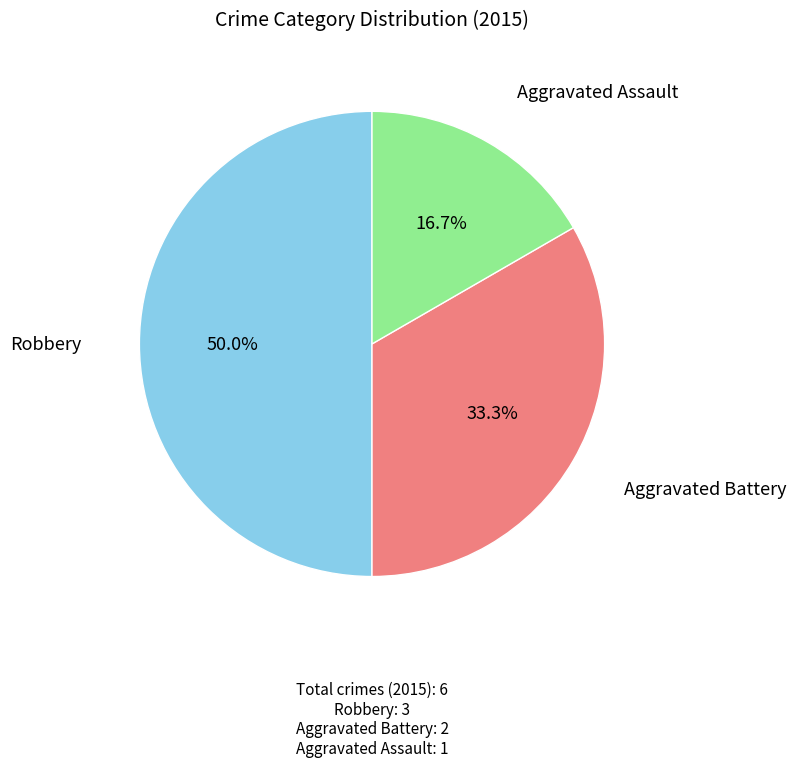

Approximately how many times larger is the value at Aggravated Assault compared to Robbery?

0.3